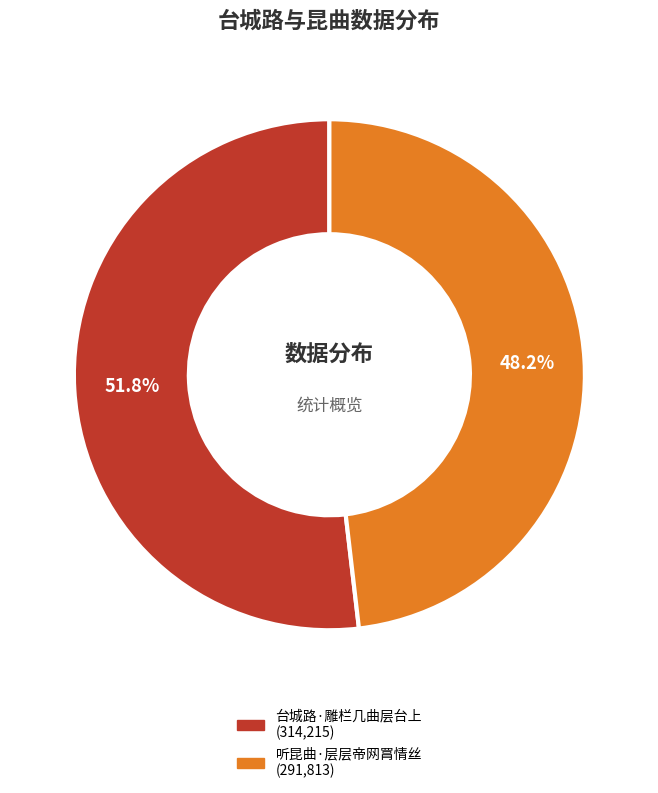

Approximately how many times larger is the value at 台城路·雕栏几曲层台上 compared to 听昆曲·层层帝网罥情丝?

1.1